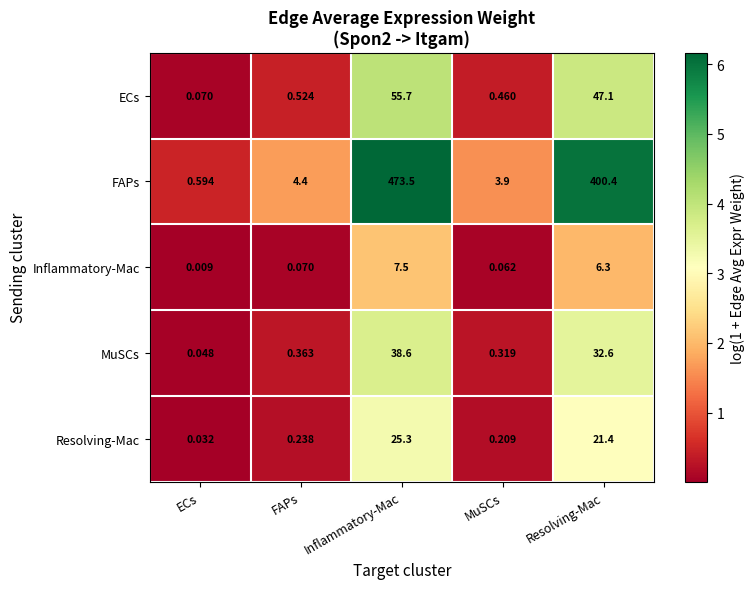

Which category has the lowest value across all series?

ECs